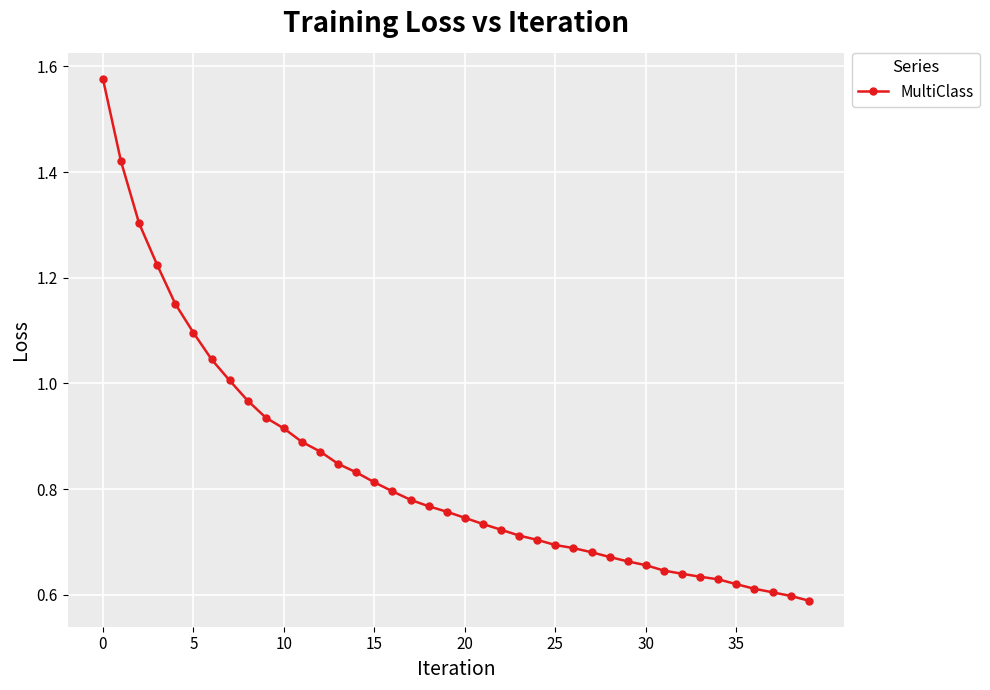

Does the chart have visible grid lines?

Yes